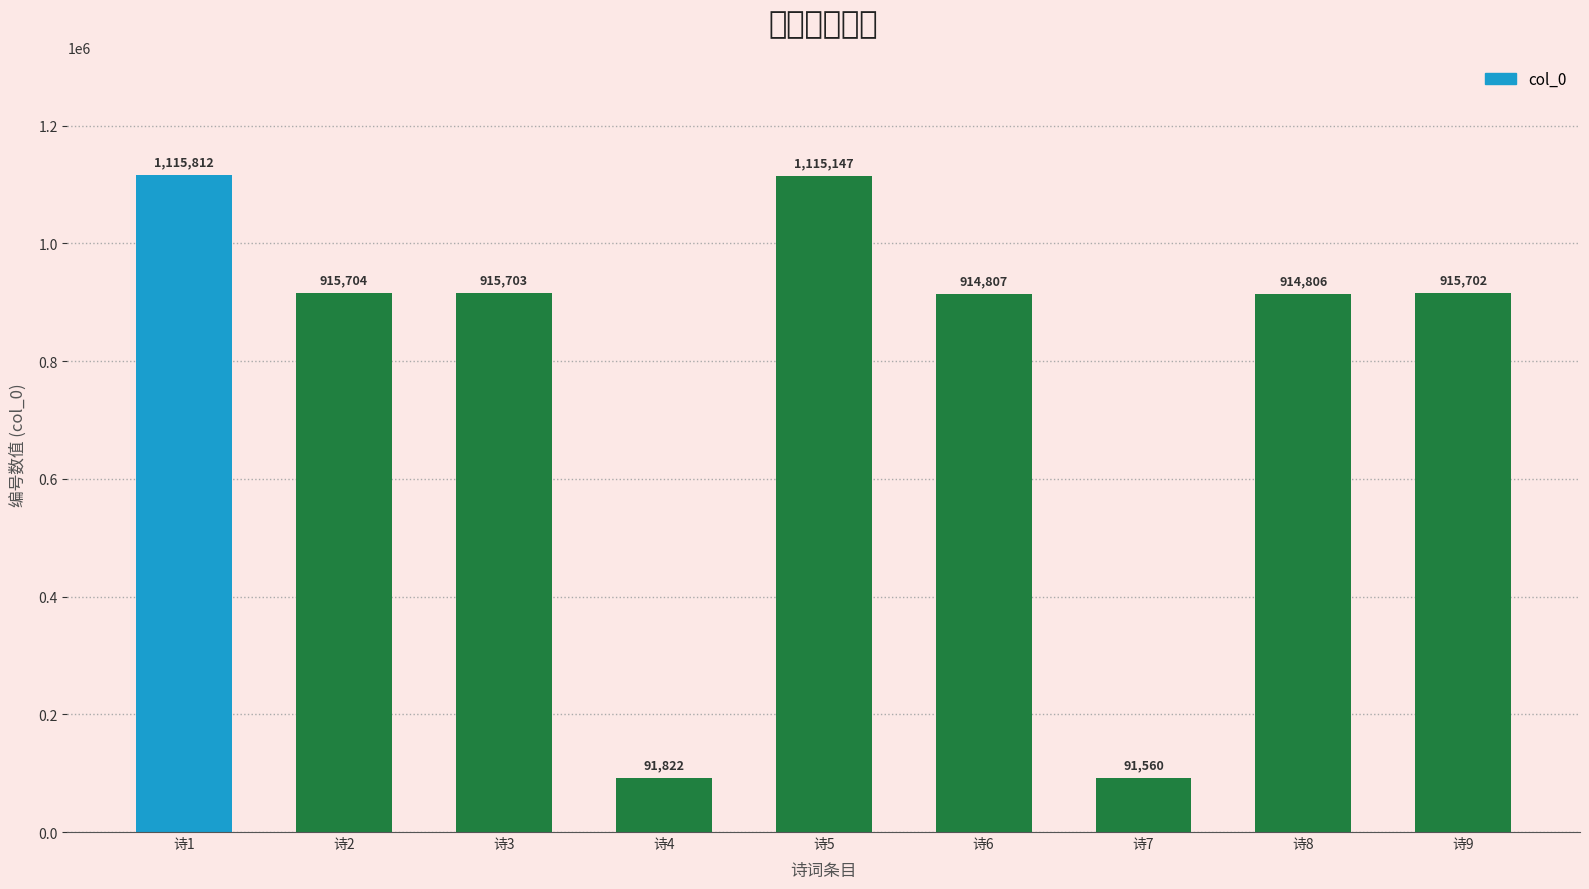

Which label corresponds to the largest value in the chart?

诗1